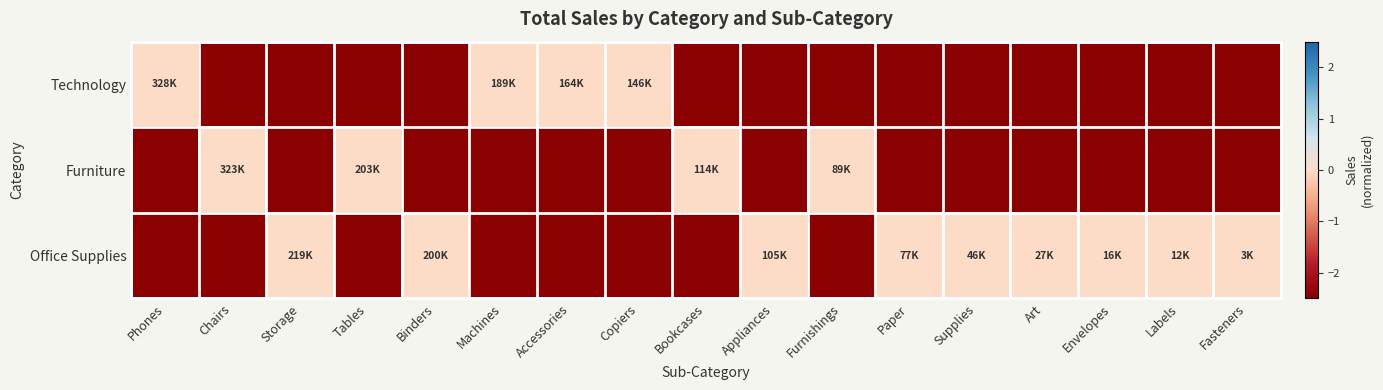

Rank the series by their maximum value, from highest to lowest.

Technology, Furniture, Office Supplies